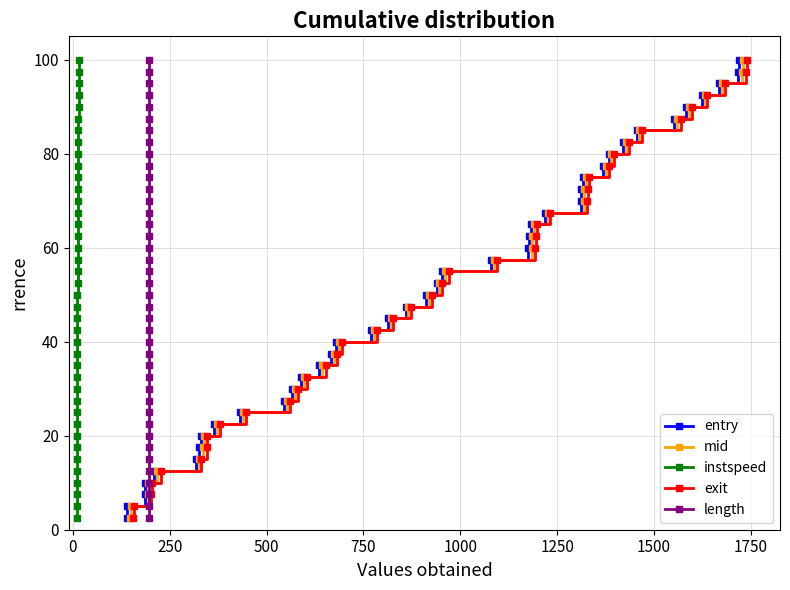

What is the smallest value displayed?

2.5